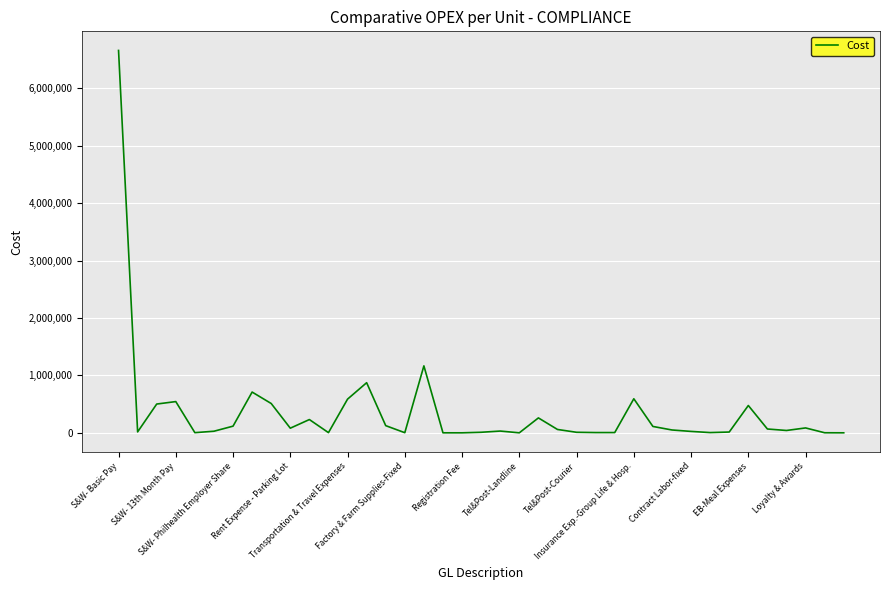

What is the sum of all values?

13990392.9